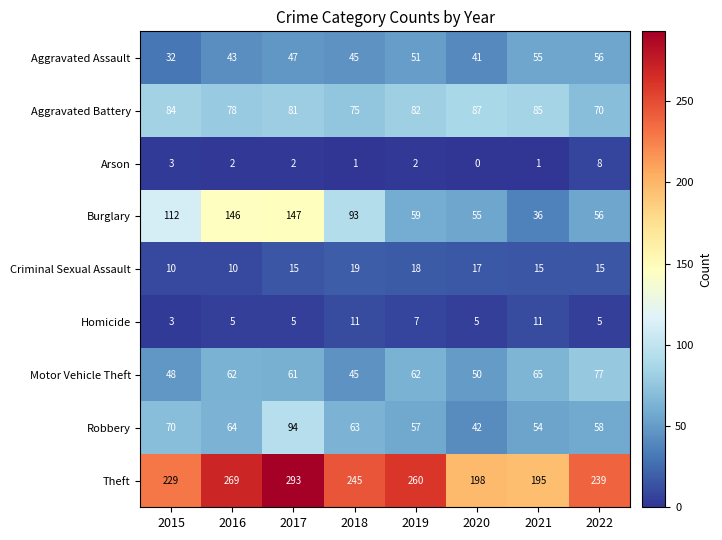

What is the average value of the Criminal Sexual Assault series?

15